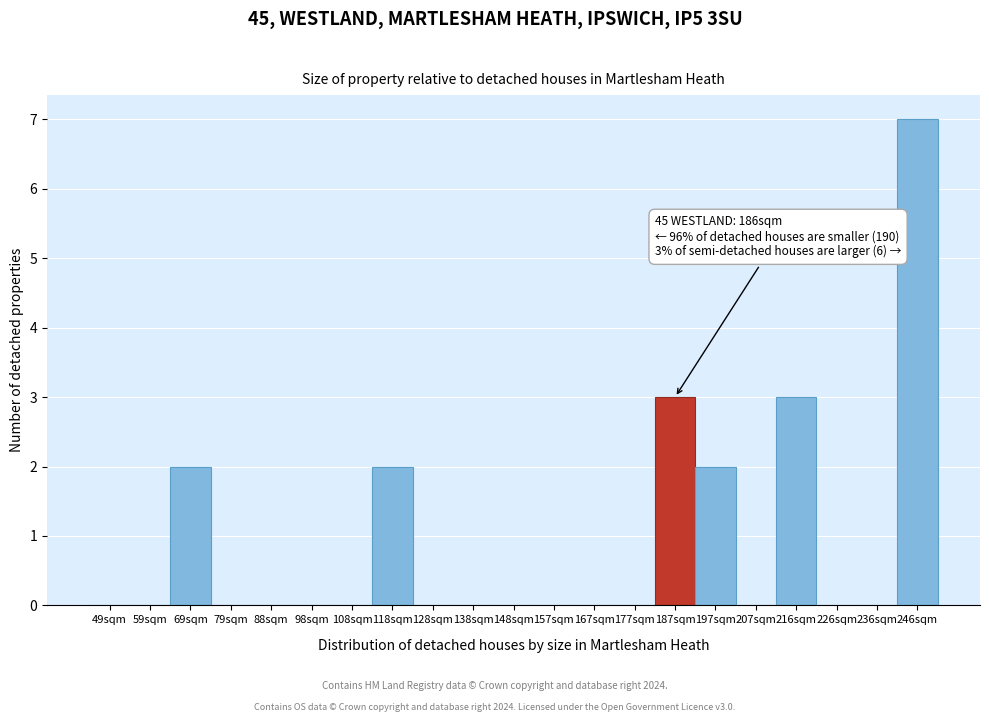

Reading right to left, what are all the values shown in this chart?

246sqm=7	236sqm=0	226sqm=0	216sqm=3	207sqm=0	197sqm=2	187sqm=3	177sqm=0	167sqm=0	157sqm=0	148sqm=0	138sqm=0	128sqm=0	118sqm=2	108sqm=0	98sqm=0	88sqm=0	79sqm=0	69sqm=2	59sqm=0	49sqm=0